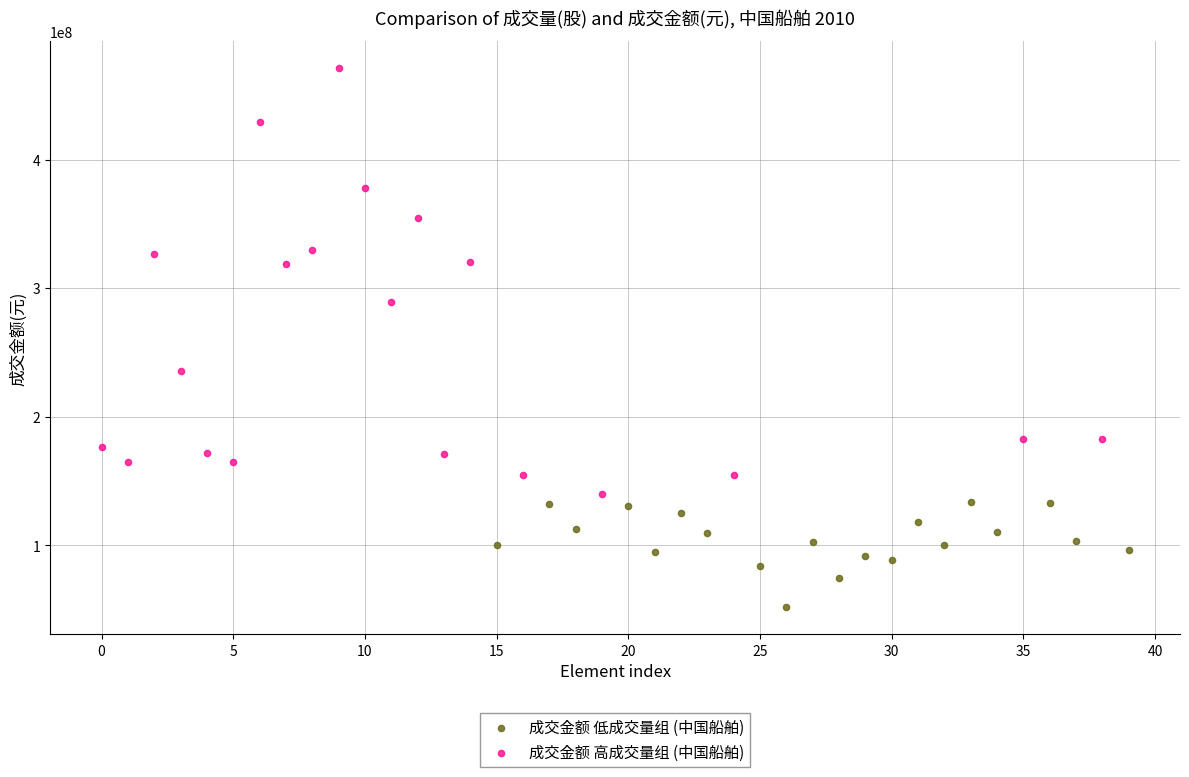

Which series has the largest Y range (max minus min)?

成交金额 高成交量组 (中国船舶)